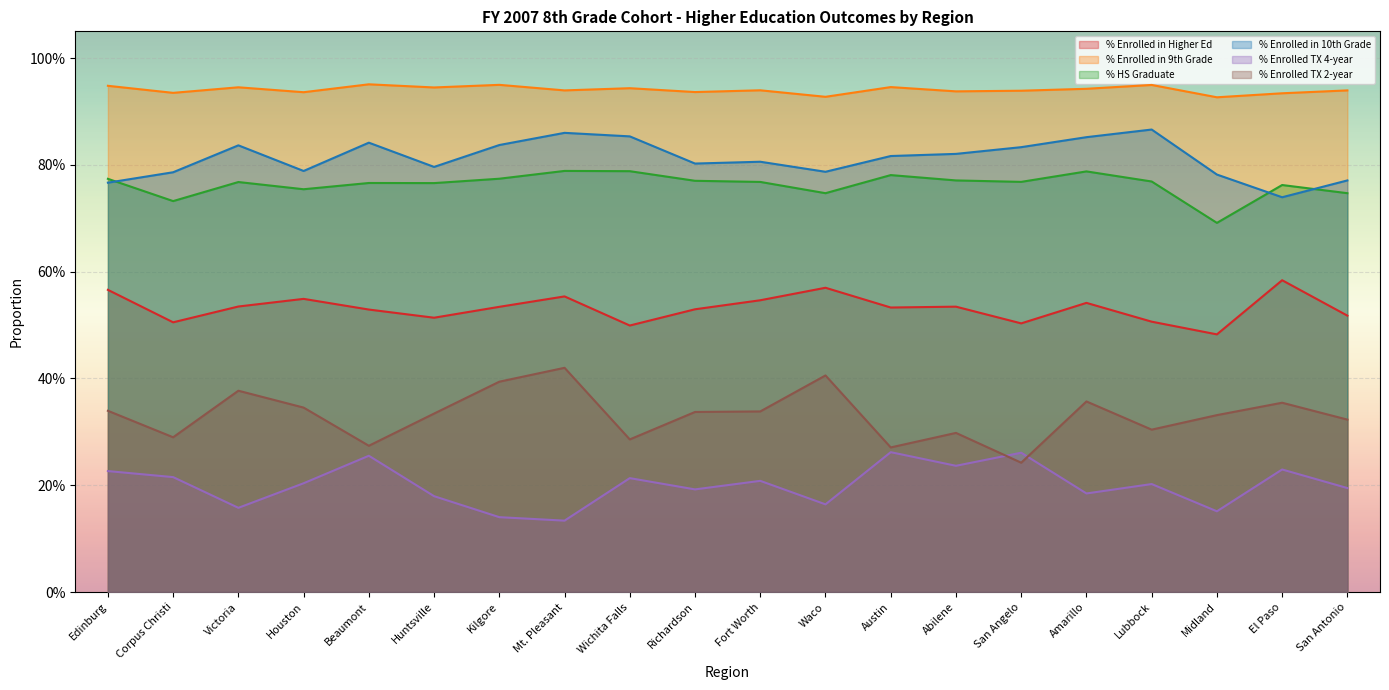

Where is the first local maximum for % Enrolled in Higher Ed?

Houston